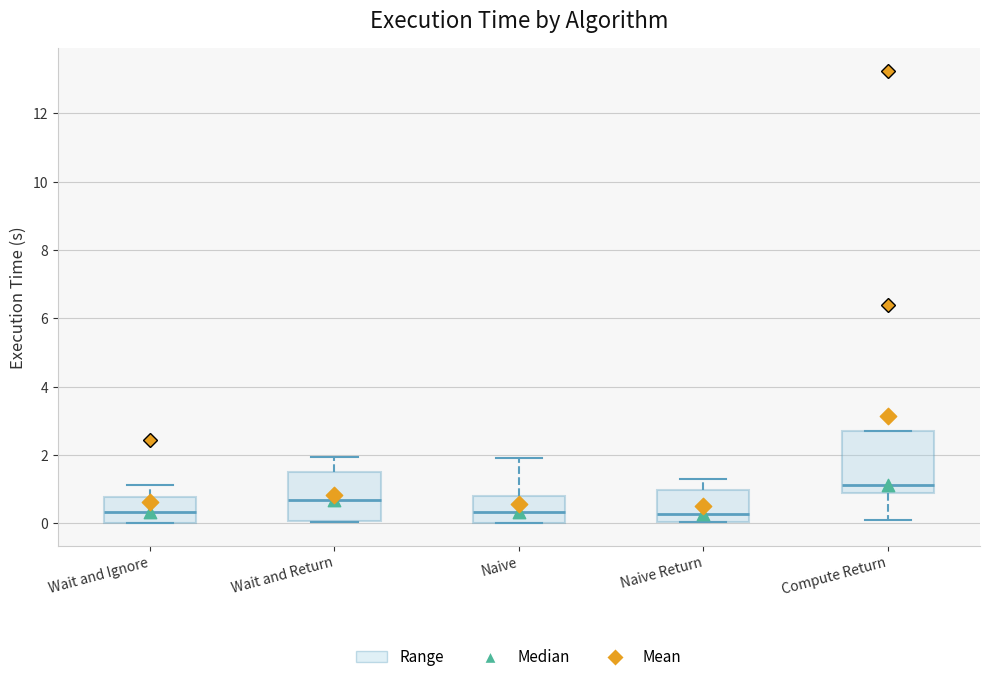

Reading left to right, read every box against the y-axis: the position of its median line, the range the box covers, and the ends of its whiskers. The values are not printed on the chart, so give them approximately, as read against the axis.

Wait and Ignore: median 0.4, box 0.0 to 0.8, whiskers 0.0 to 1.2
Wait and Return: median 0.6, box 0.0 to 1.6, whiskers 0.0 to 2.0
Naive: median 0.4, box 0.0 to 0.8, whiskers 0.0 to 2.0
Naive Return: median 0.2, box 0.0 to 1.0, whiskers 0.0 to 1.2
Compute Return: median 1.2, box 0.8 to 2.6, whiskers 0.0 to 2.6